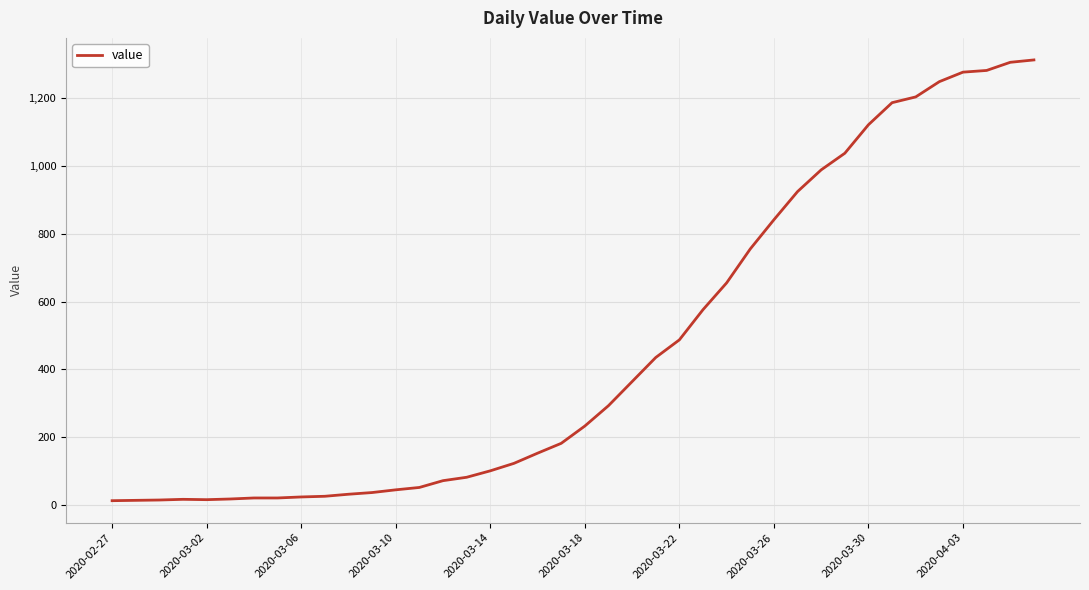

What is the maximum value shown in the chart?

1312